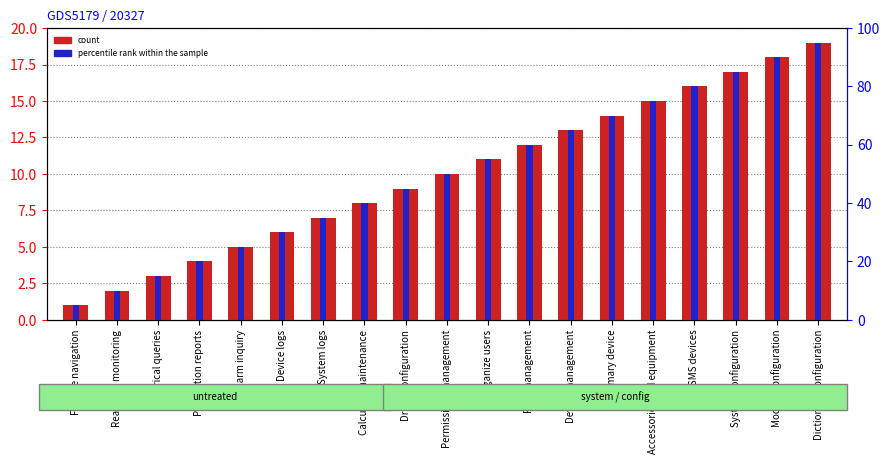

List the labels in order of percentile rank within the sample value, largest first.

Dictionary configuration, Module configuration, System configuration, SMS devices, Accessories and equipment, Primary device, Device management, Role management, Organize users, Permissions management, Driver configuration, Calculate maintenance, System logs, Device logs, Alarm inquiry, Production reports, Historical queries, Real-time monitoring, Feature navigation